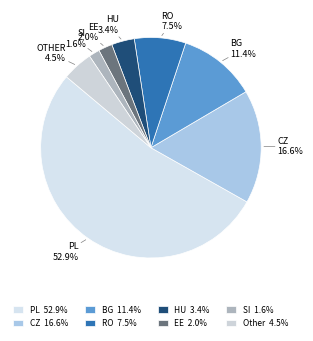

Combined, do BG and EE account for over 50%?

No